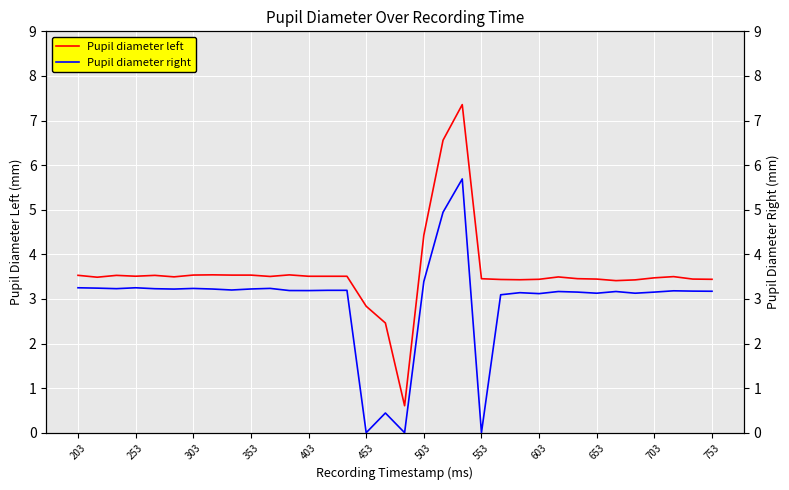

What is the lowest value of the Pupil diameter left series?

0.6